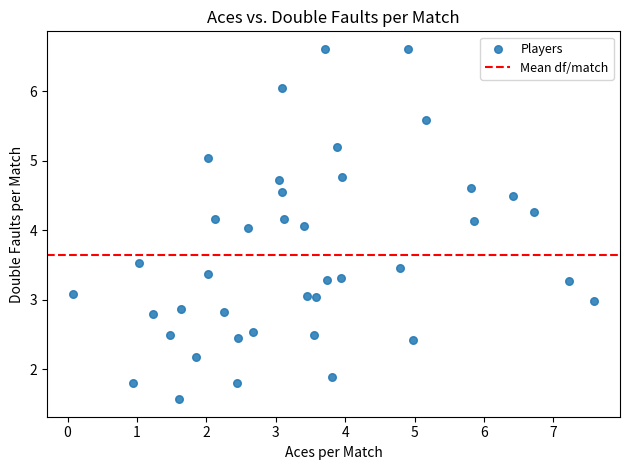

What is the range of X values (max minus min)?

7.5